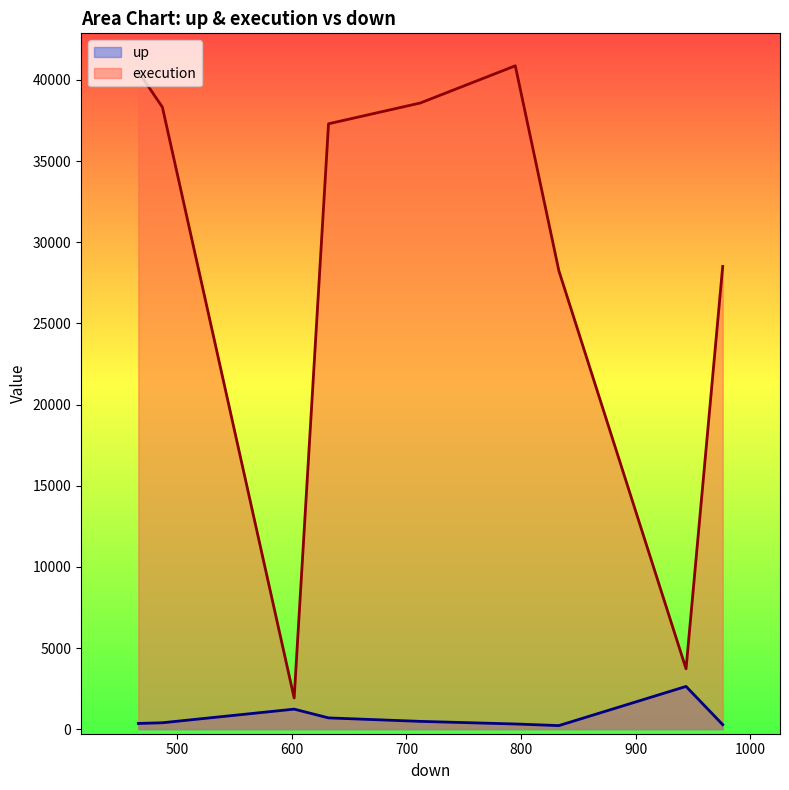

How many values in the up series exceed 395?

4